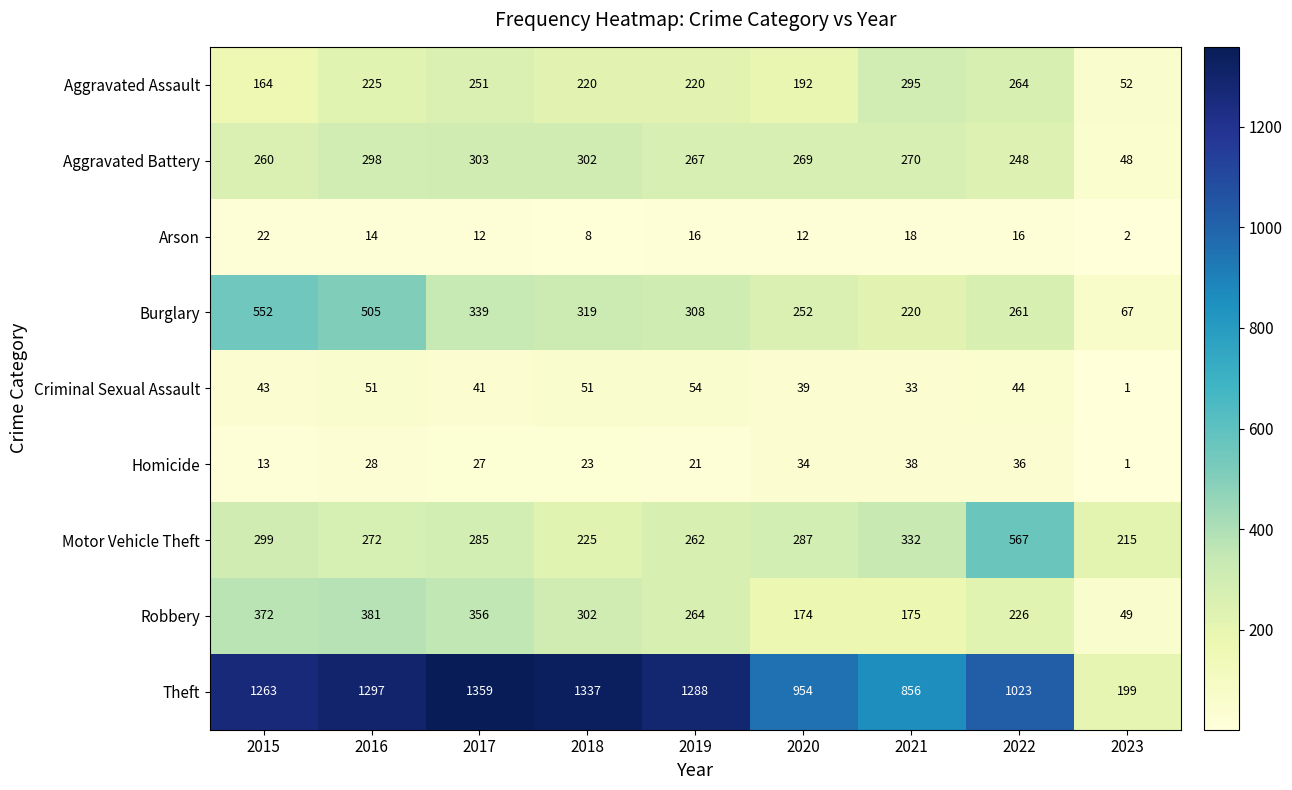

Between 2017 and 2020, which series saw the biggest shift?

Theft